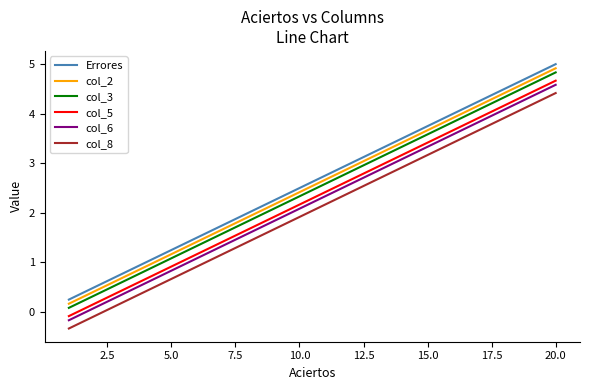

What is the lowest value of the col_8 series?

-0.3